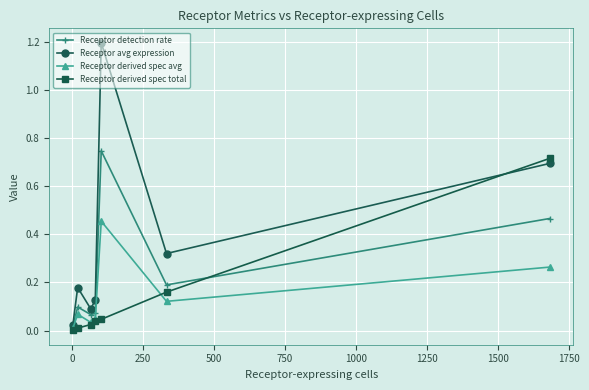

After their last crossing, which series has the higher values: Receptor derived spec total or Receptor detection rate?

Receptor derived spec total